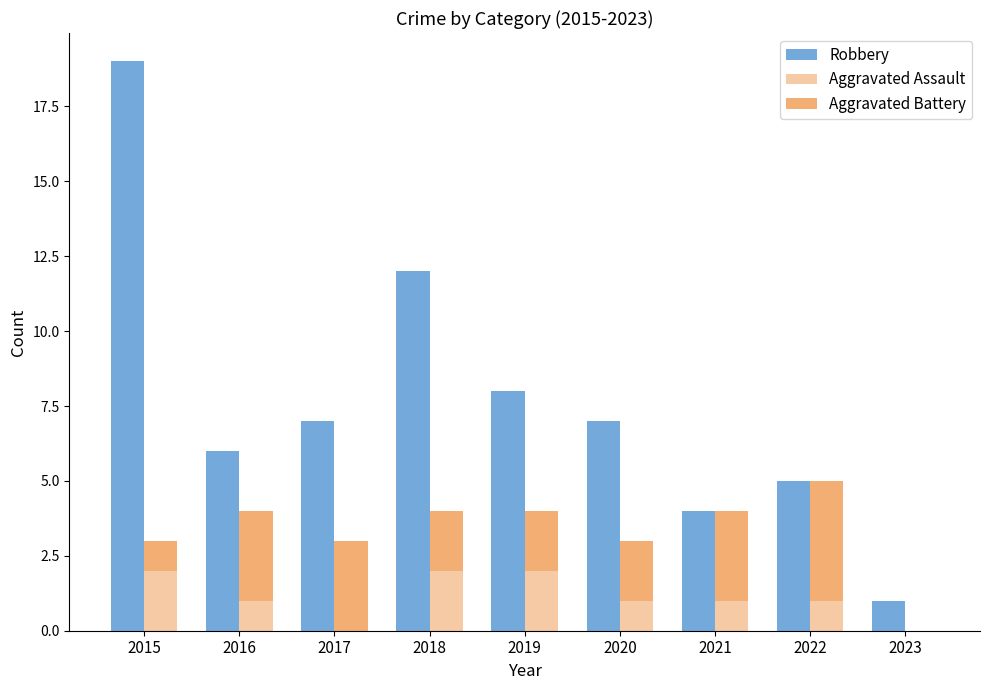

Rank the series by their average value, from highest to lowest.

Robbery, Aggravated Battery, Aggravated Assault